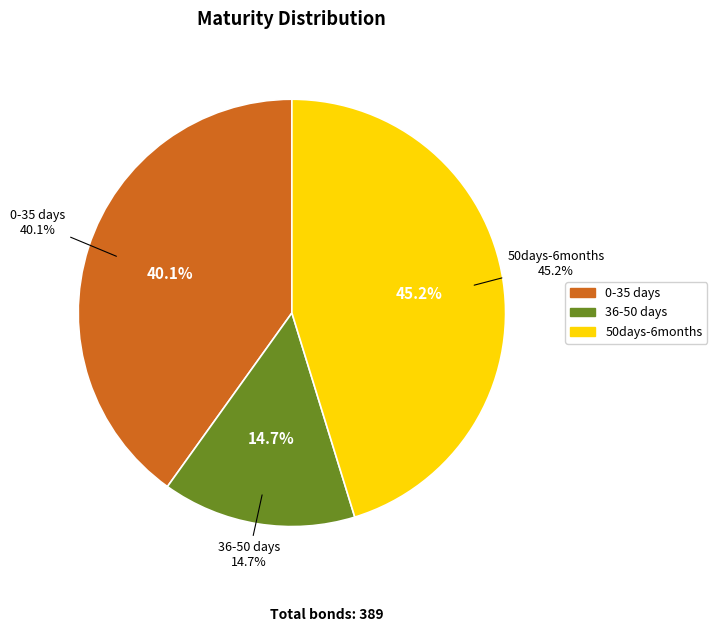

Which category has the biggest portion of the pie?

50days-6months